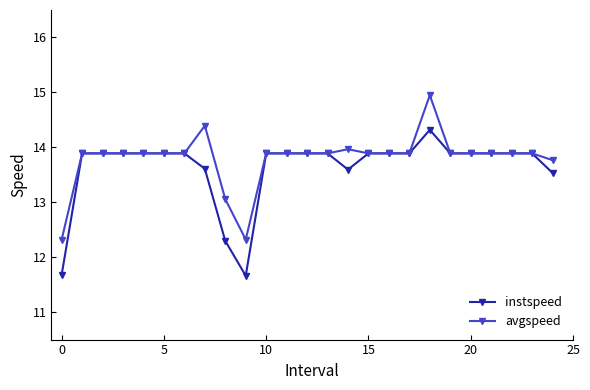

What is the value of the instspeed point at the 13th from the left?

13.9